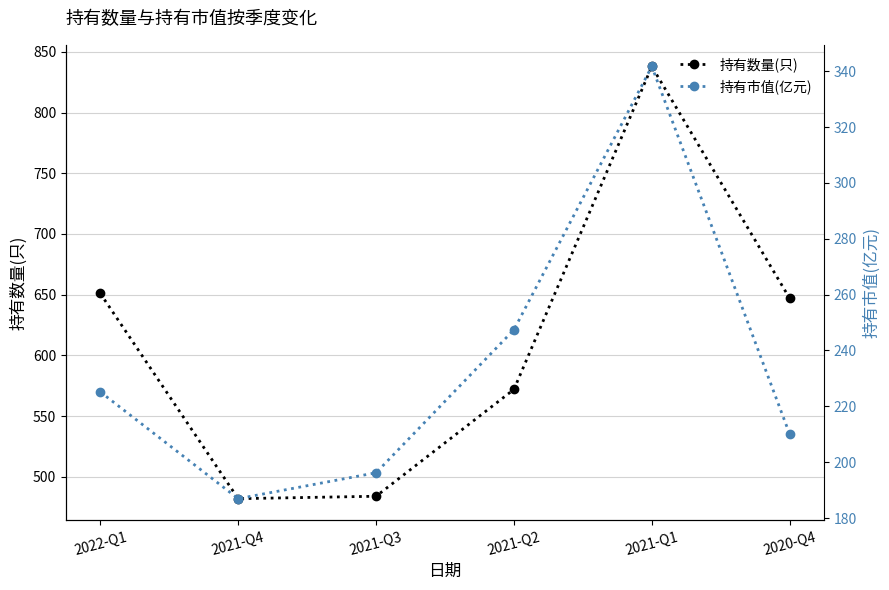

Between 2022-Q1 and 2020-Q4, which series saw the biggest shift?

持有市值(亿元)